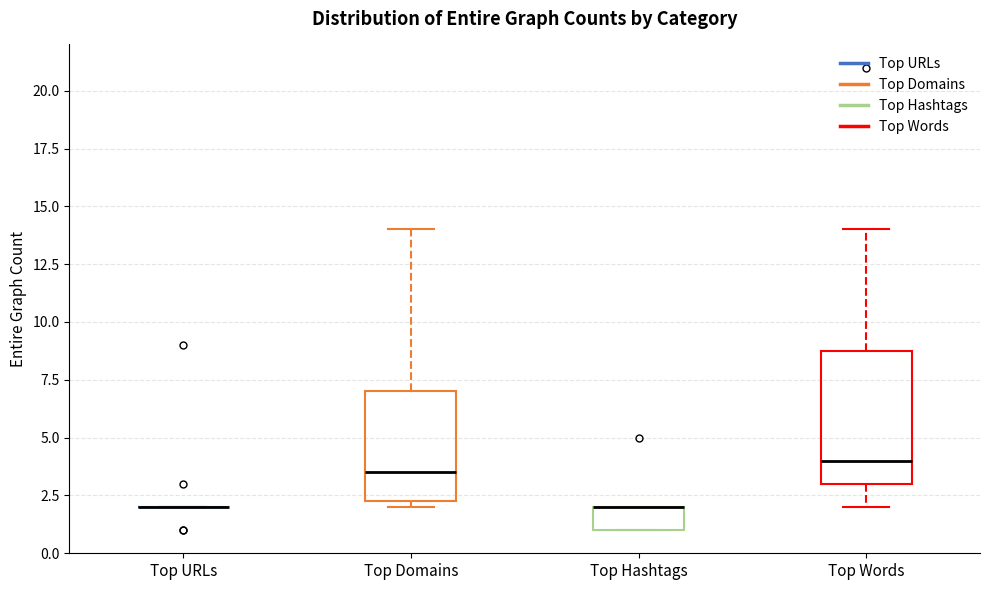

Where is the lower edge of the box for Top Words on the y-axis? The values are not printed on the chart, so give them approximately, as read against the axis.

3.0